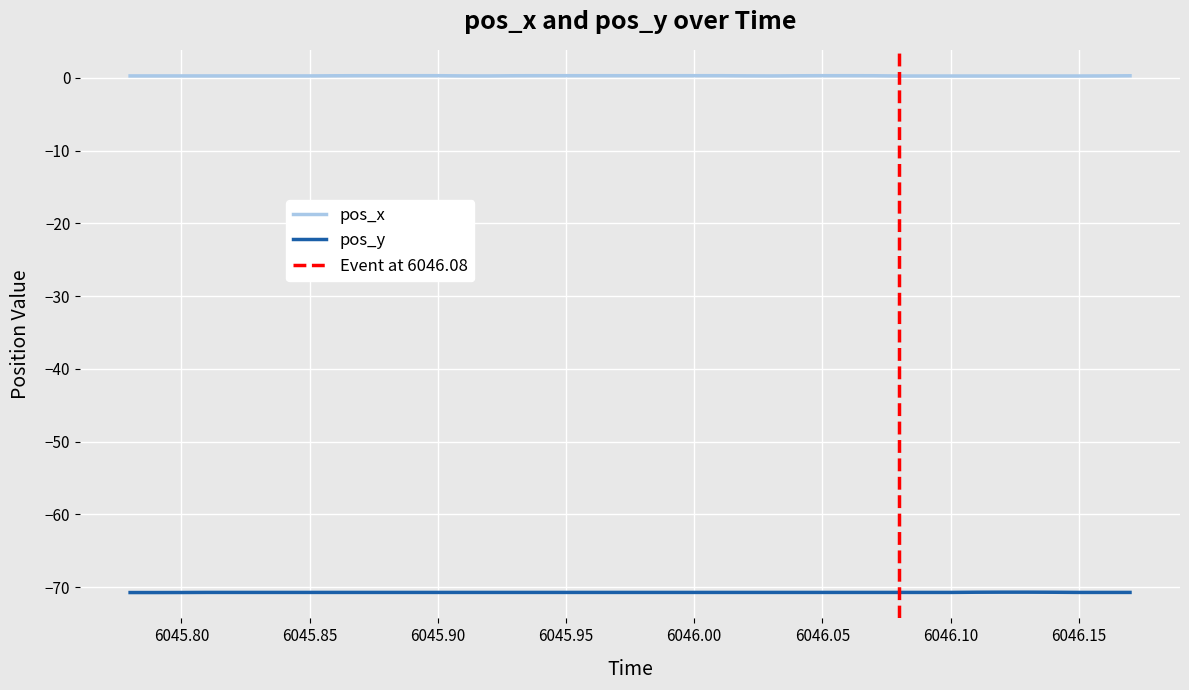

Which has a higher value, 6046.05 or 6045.84?

6046.05